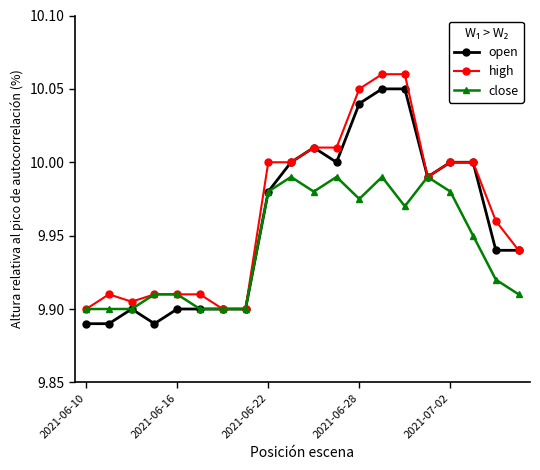

List the series in order of their overall mean, highest first.

high, open, close